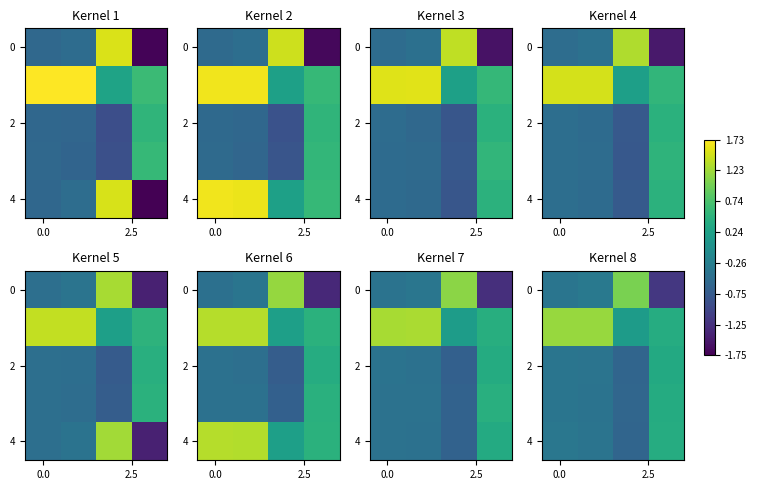

At how many categories does at least one series exceed 0?

4